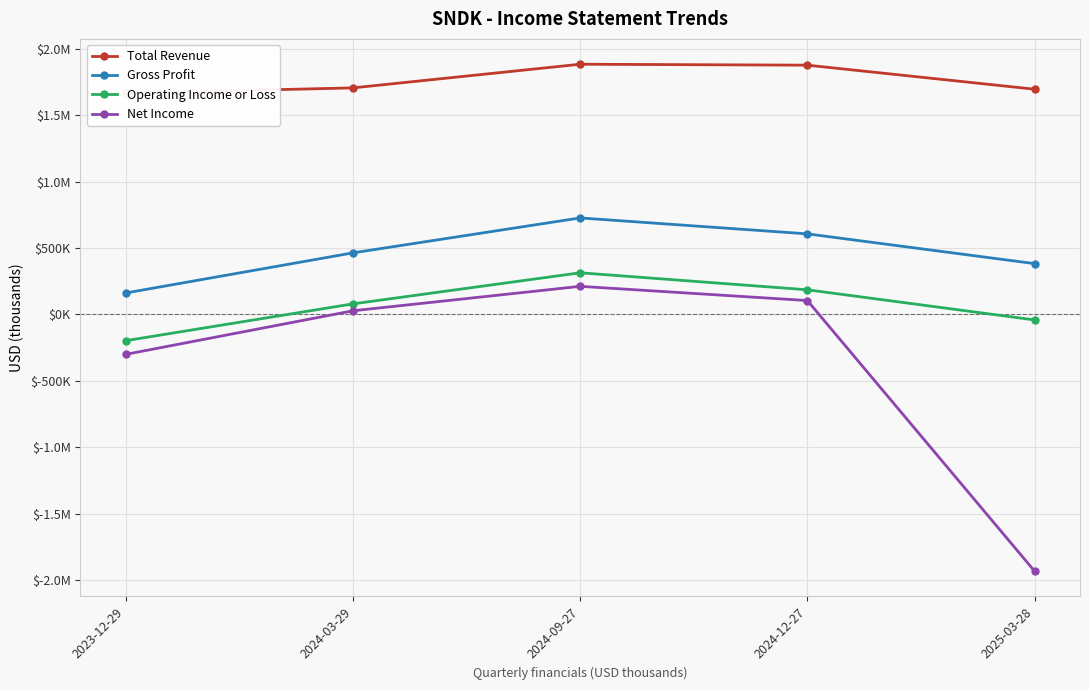

What is the minimum value for Net Income?

-1933000